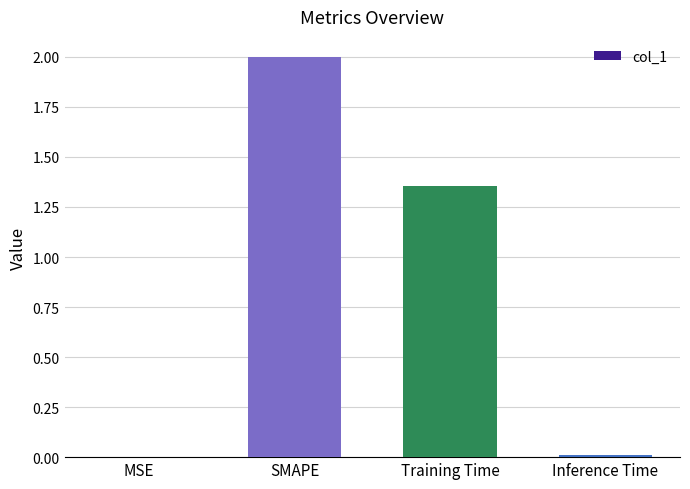

Between SMAPE and Inference Time, which is larger?

SMAPE